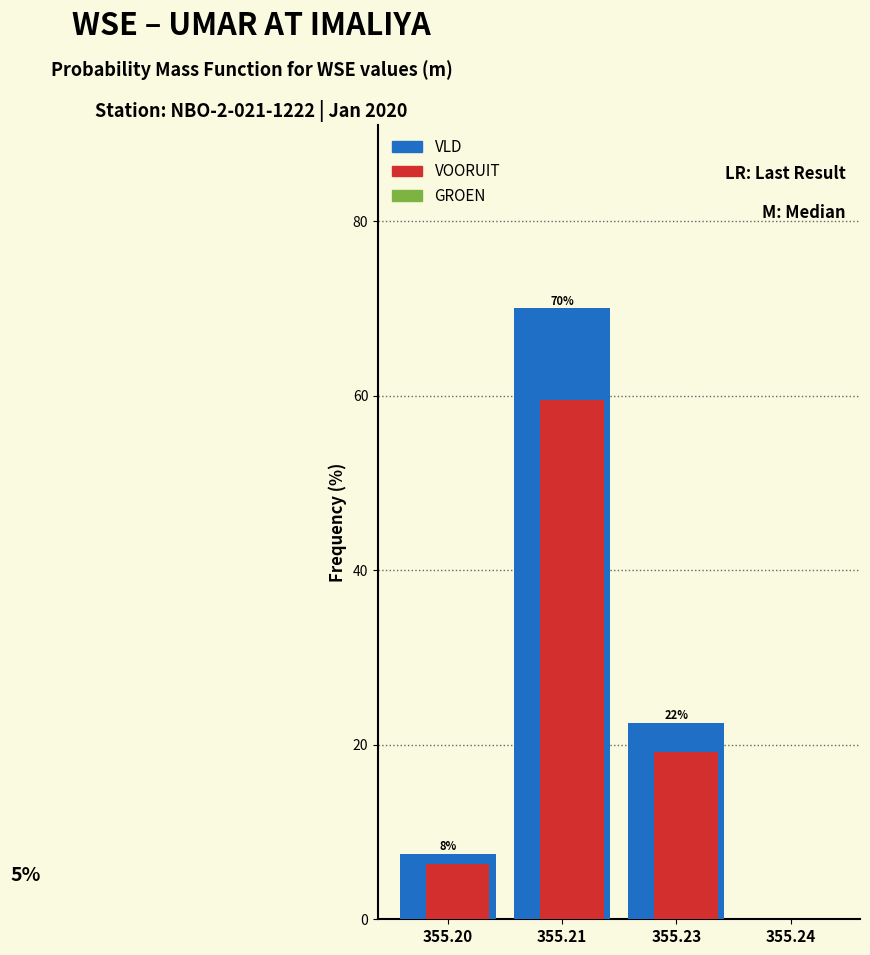

Reading right to left, list all the values displayed in this chart.

VLD: 355.24=0.0	355.23=22.5	355.21=70.0	355.20=7.5
VOORUIT: 355.24=0.0	355.23=19.1	355.21=59.5	355.20=6.4
GROEN: 355.24=0.0	355.23=16.2	355.21=50.4	355.20=5.4